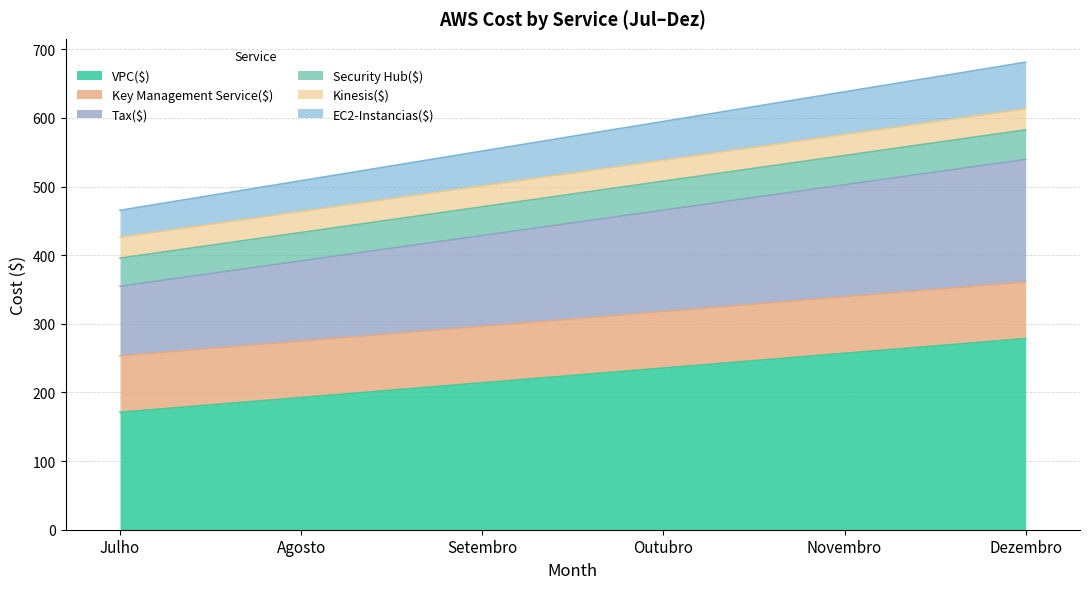

Is it true that Tax($) equals 208.2 at Dezembro?

False